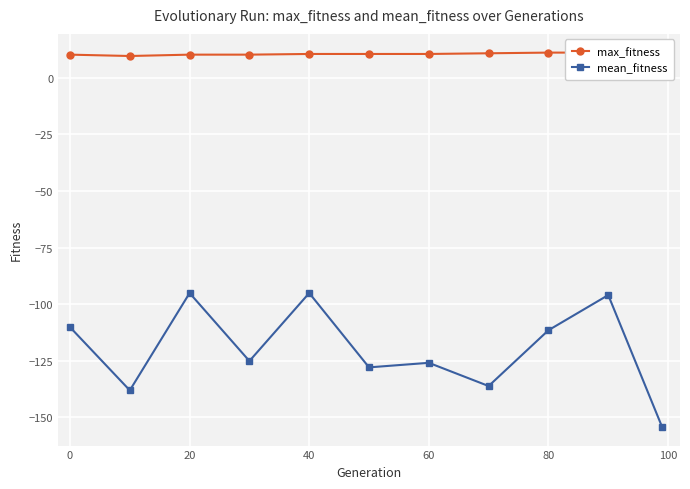

What is the maximum value for mean_fitness?

-95.1